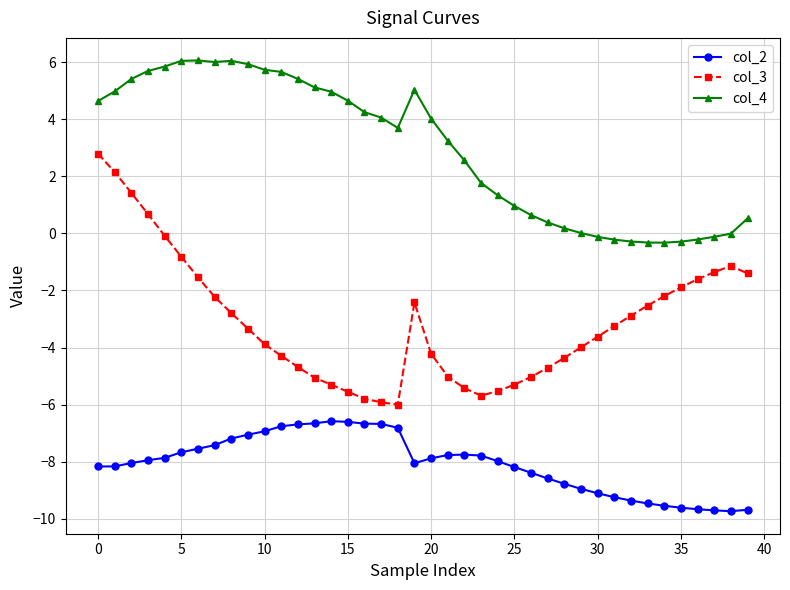

List the series in order of their overall mean, lowest first.

col_2, col_3, col_4